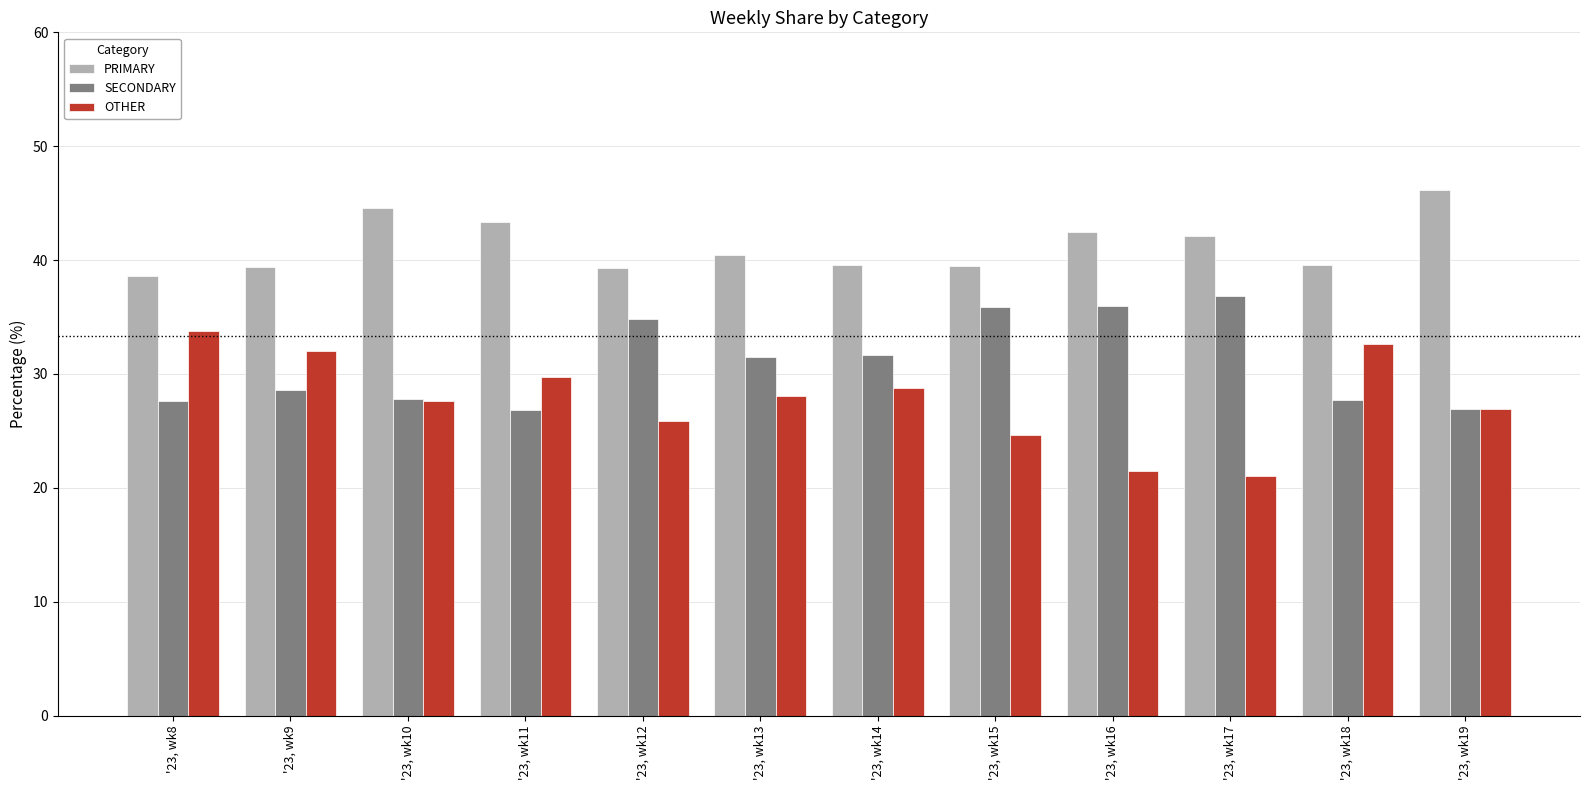

What is the total value across all series at '23, wk15?

100.0